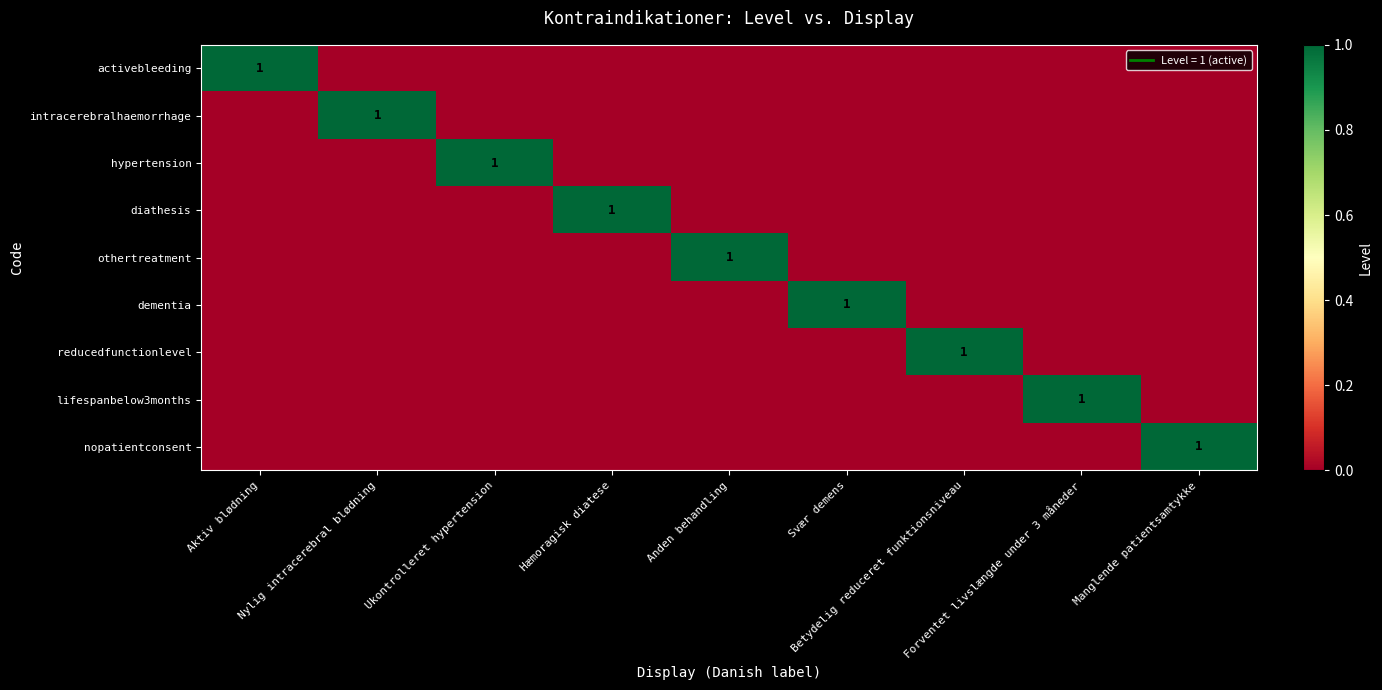

The activebleeding series shows 0 at Betydelig reduceret funktionsniveau. True or false?

True